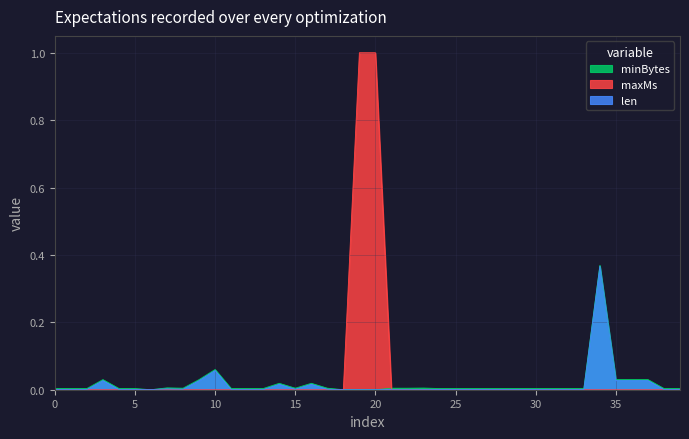

What is the greatest value displayed?

1.0